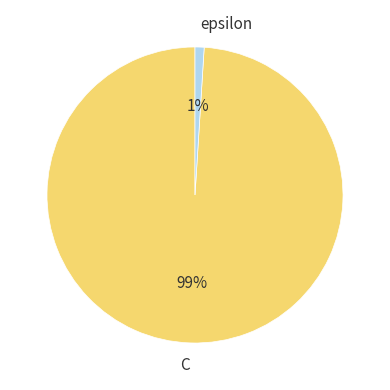

Which has a higher value, C or epsilon?

C